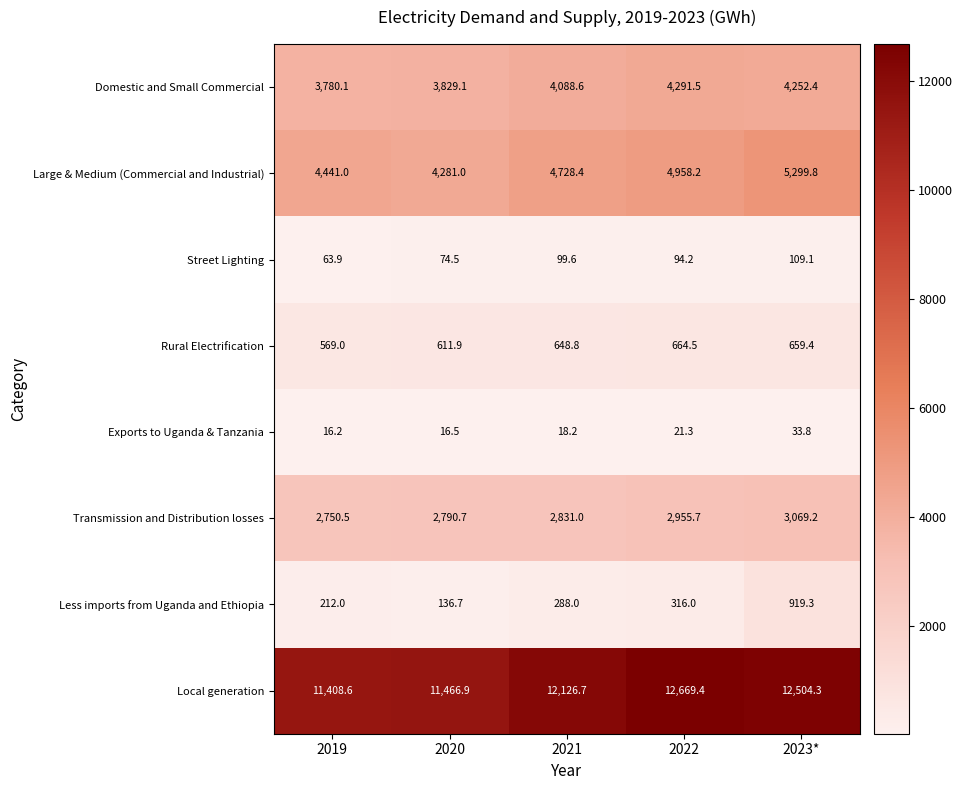

What is the sum of all Large & Medium (Commercial and Industrial) values?

23708.4